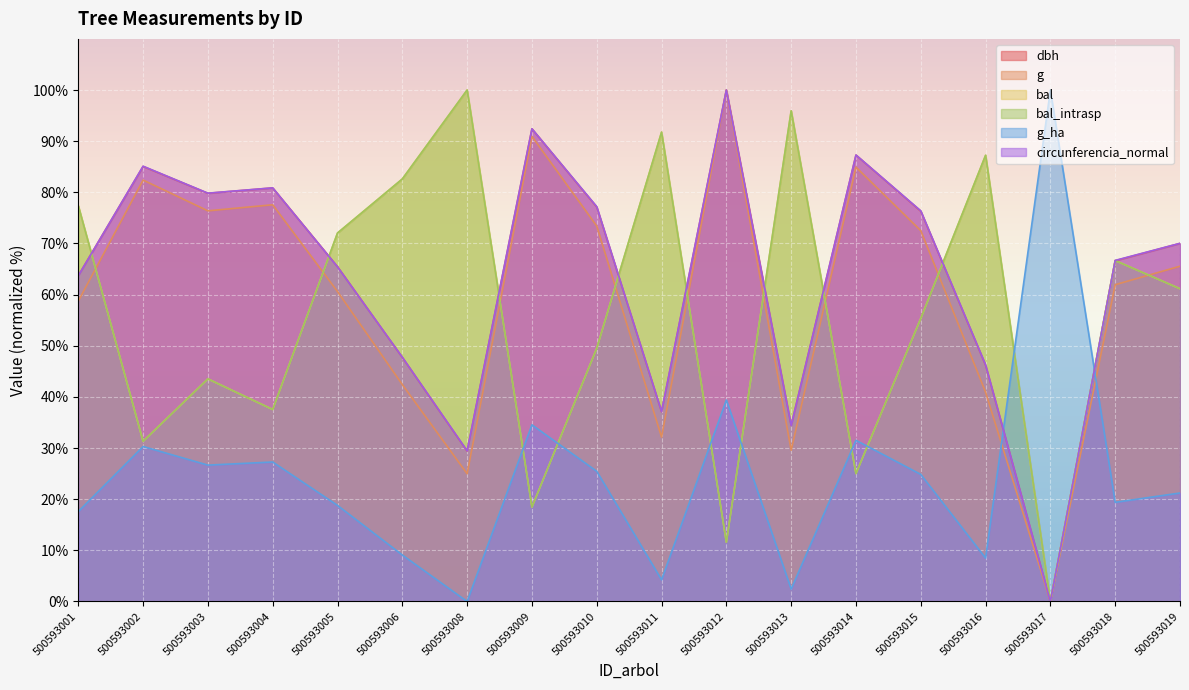

Is the value of dbh at 500593003 greater than the value of g_ha at 500593014?

Yes